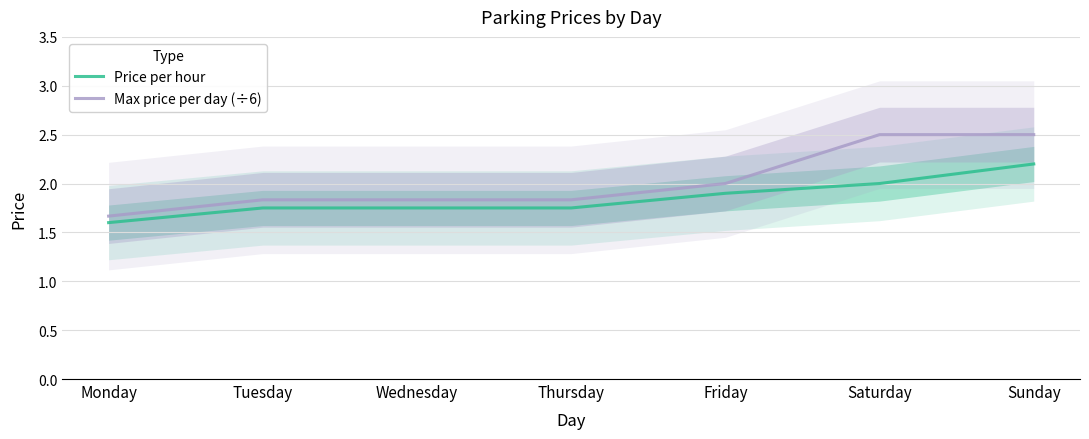

True or false: Max price per day (÷6) has a value of 2.4 at Monday.

False